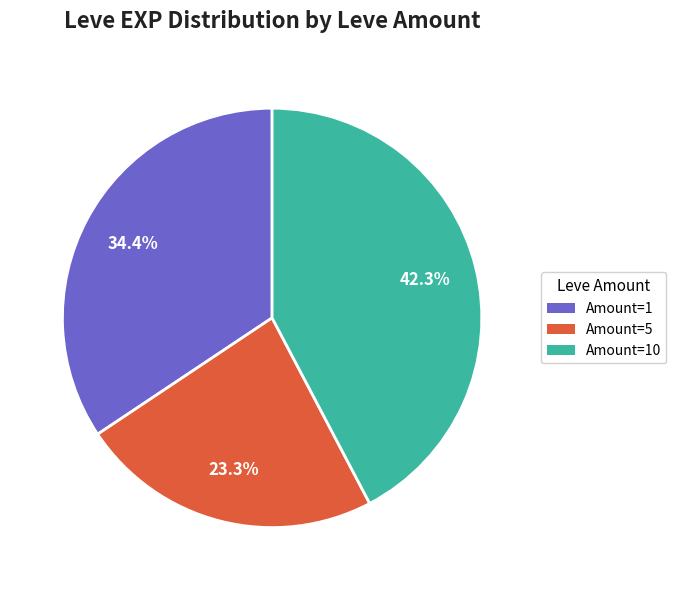

To the nearest percent, what is the difference between the largest and smallest slice percentages?

19%